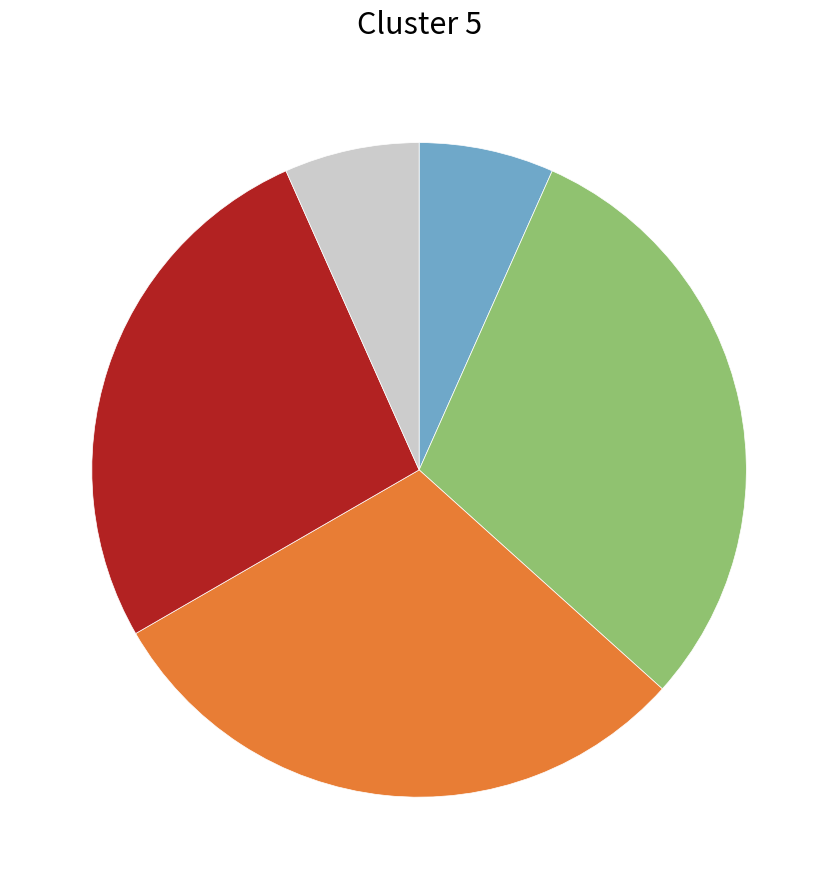

Is there a majority slice in this chart?

No